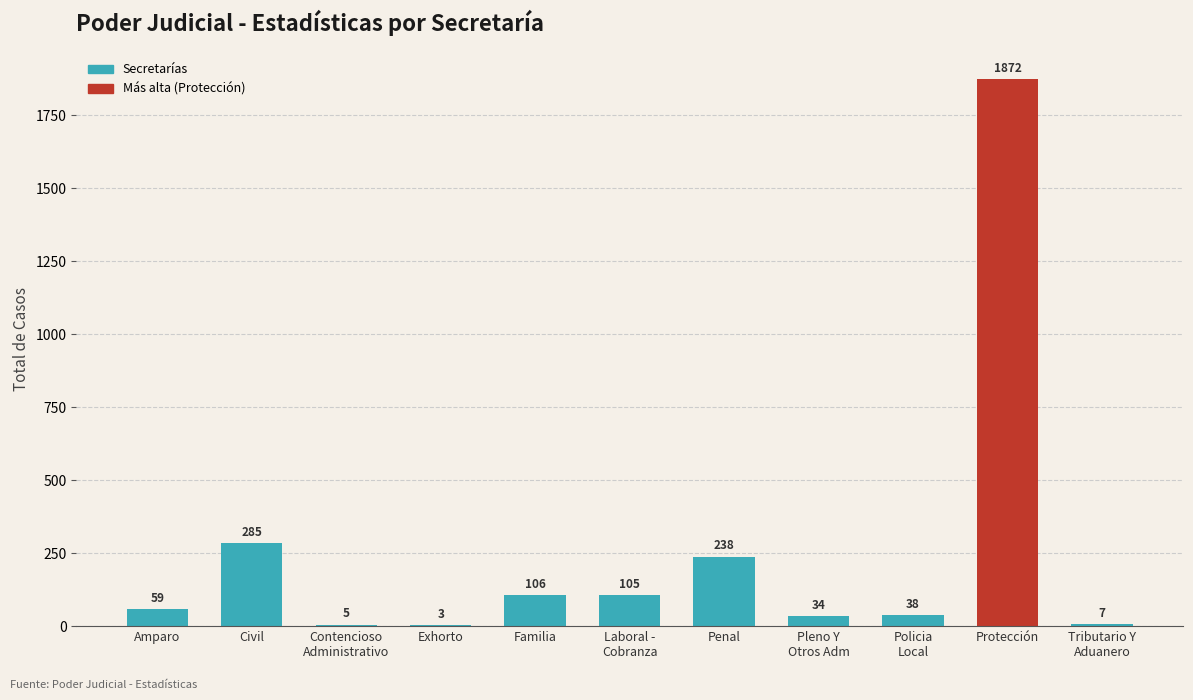

The value at Civil is 461. True or false?

False